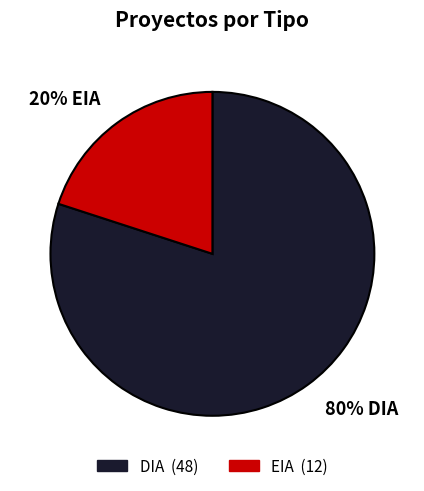

To the nearest percent, what percentage of the pie is EIA?

20%